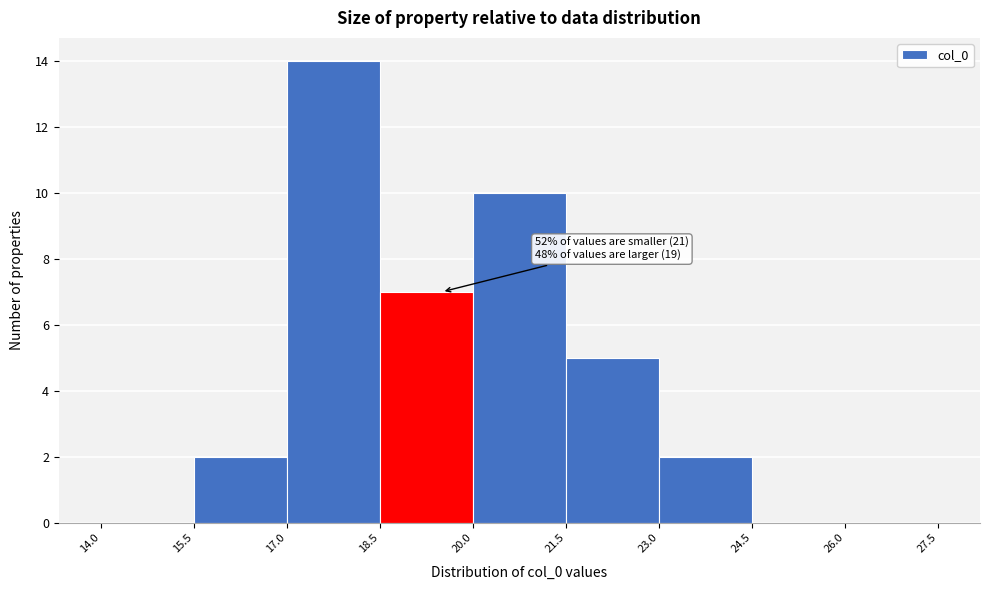

Over which range of the x-axis is the bar tallest?

17.0 to 18.5